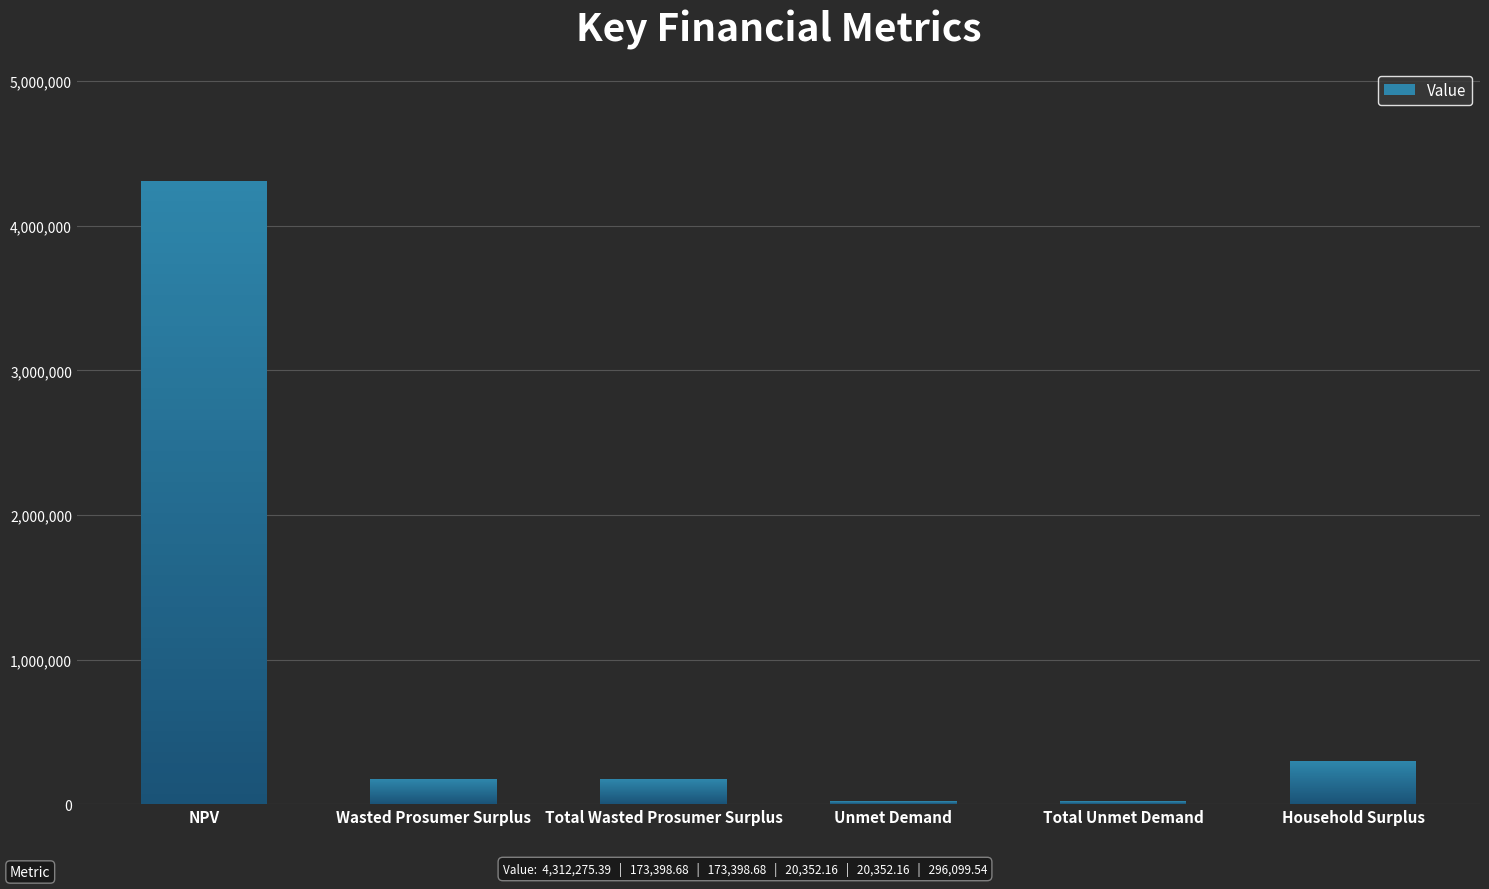

How many data points does each series have?

6